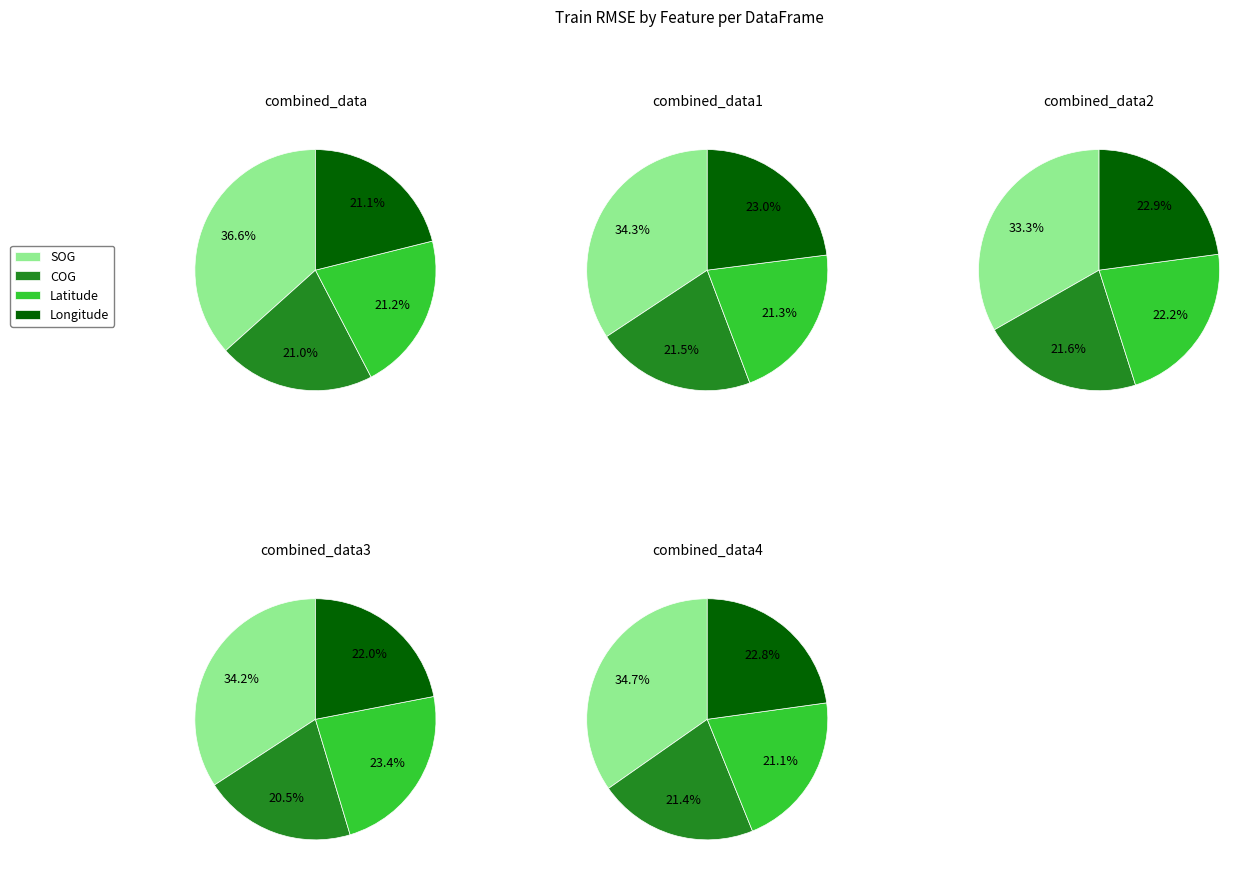

Is the sum of COG and Latitude greater than half?

No